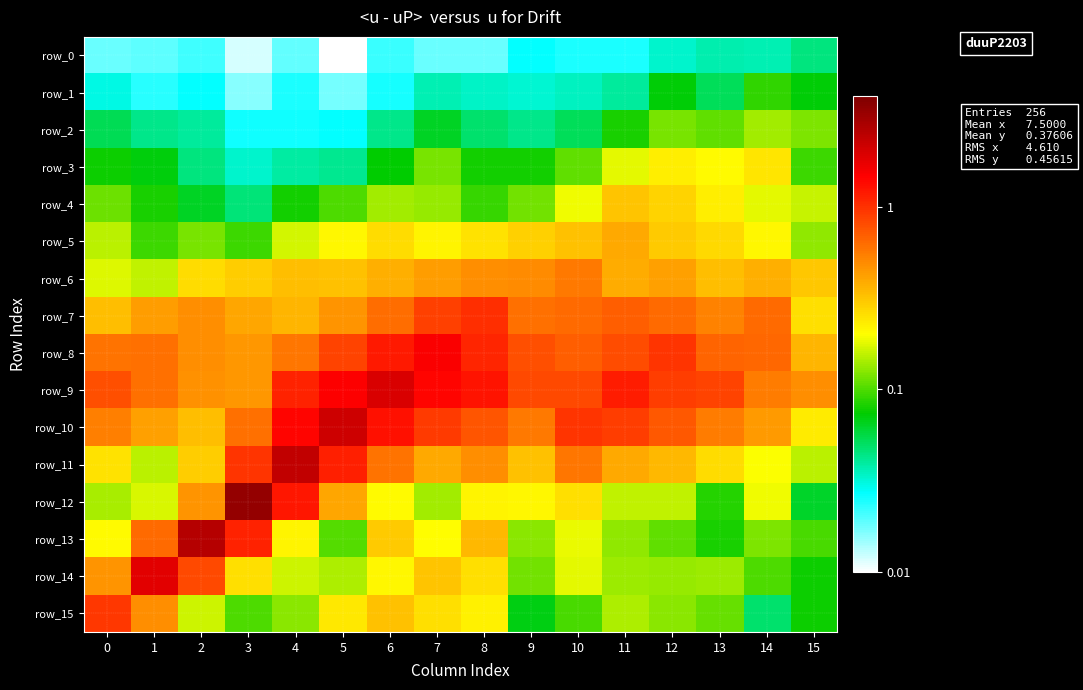

How many series are shown in this chart?

16